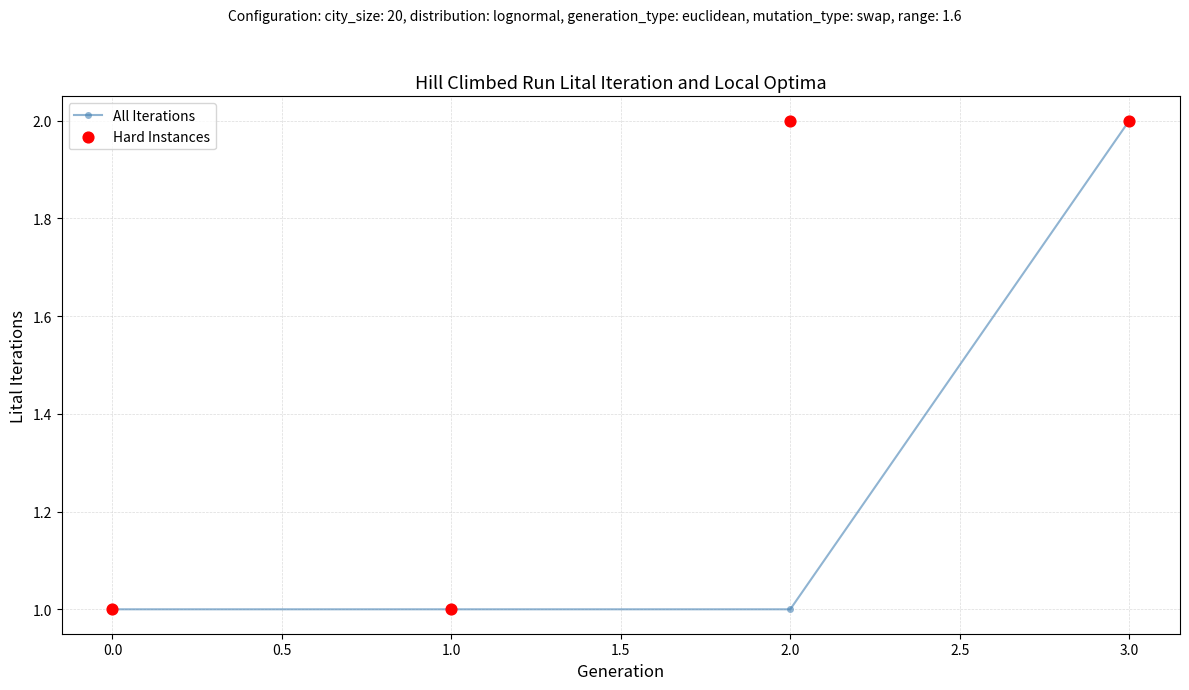

What is the value of the All Iterations point at the 3rd from the left?

1